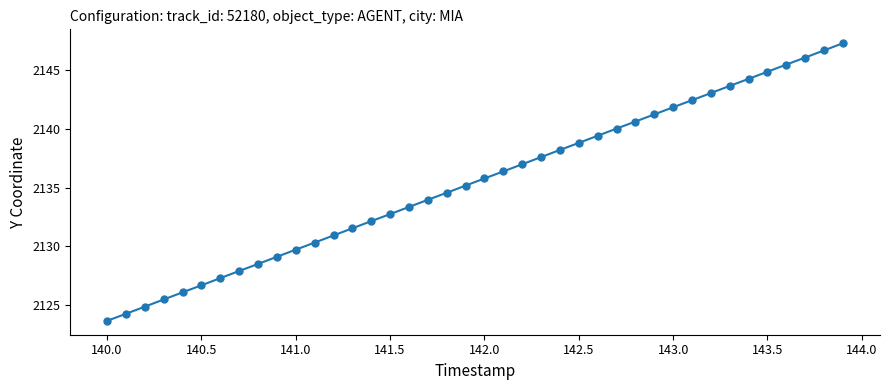

What is the maximum value shown in the chart?

2147.3